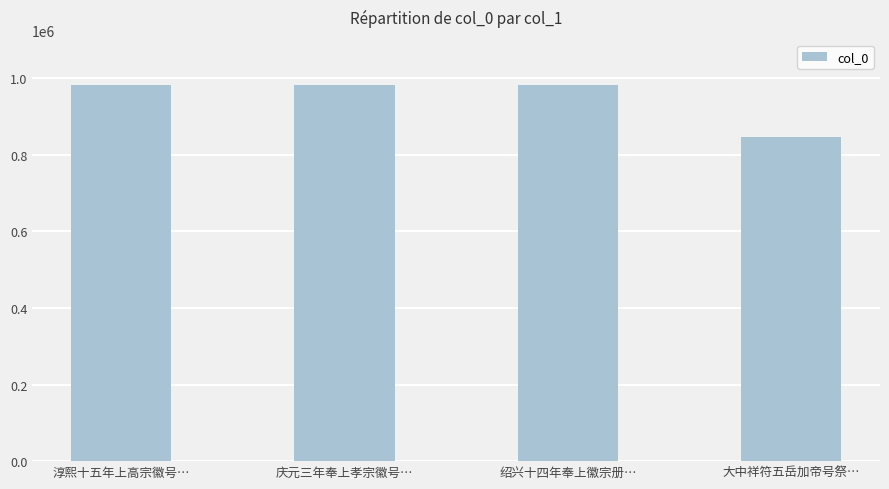

The value at 大中祥符五岳加帝号祭… is 847127. True or false?

True